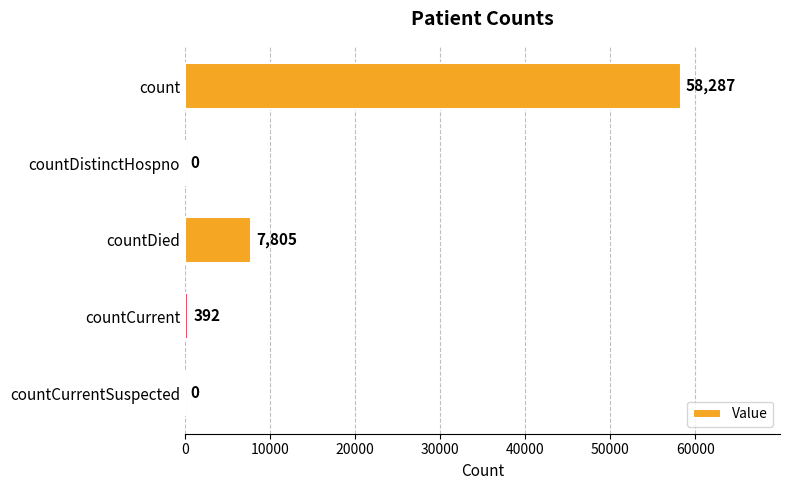

What is the sum of all values?

66484